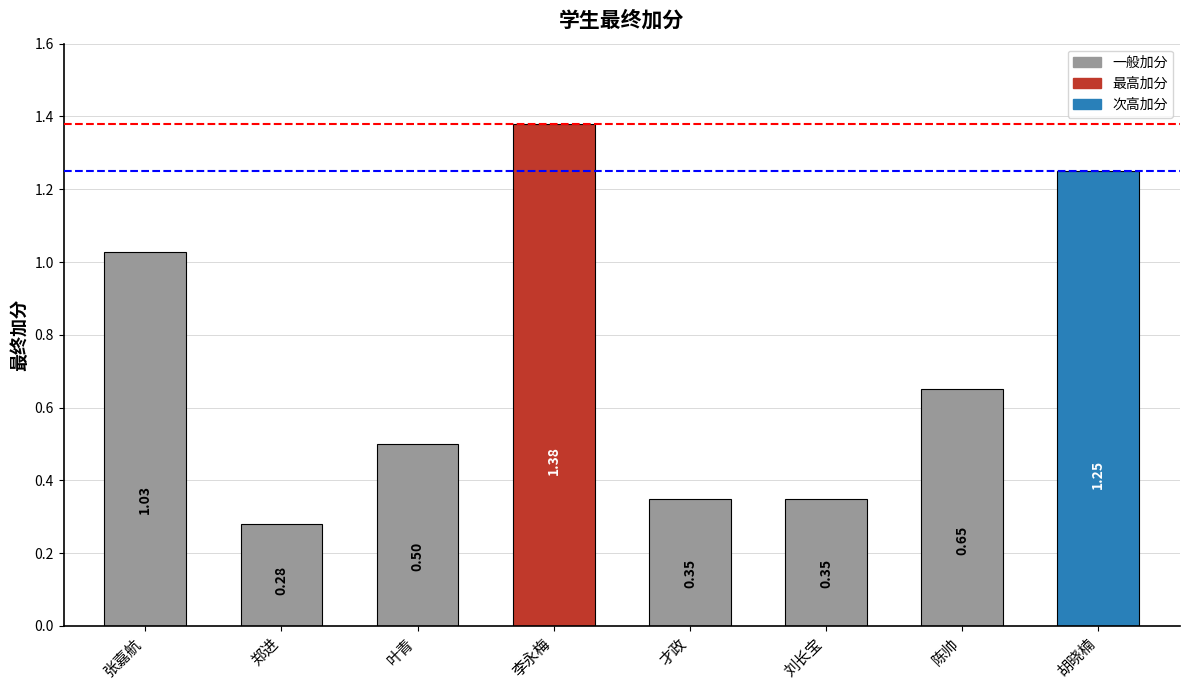

What is the label of the 4th bar from the right?

才政